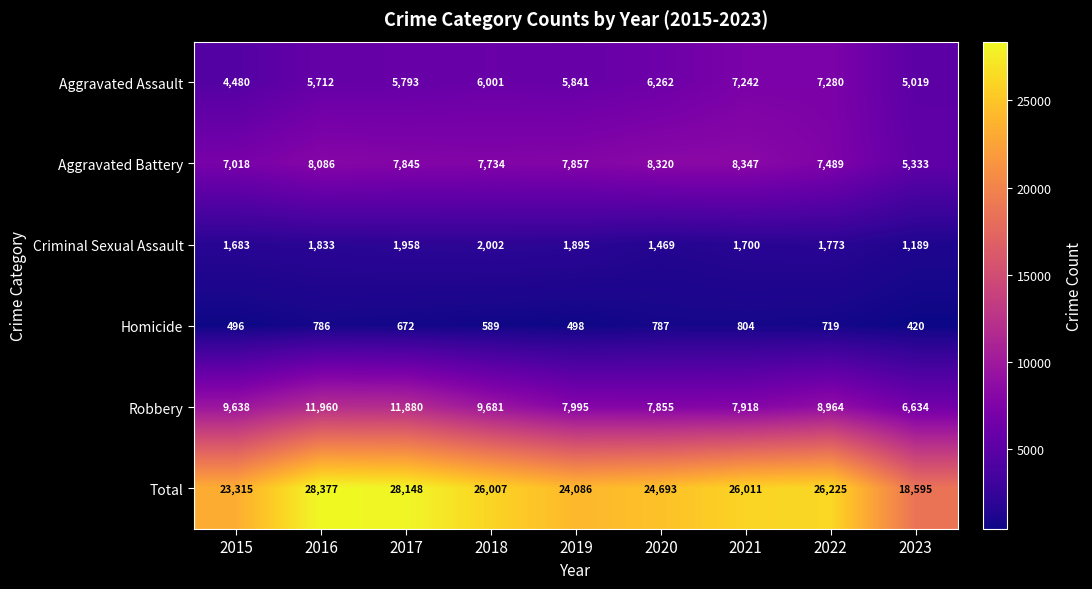

The Aggravated Assault series shows 5793 at 2017. True or false?

True